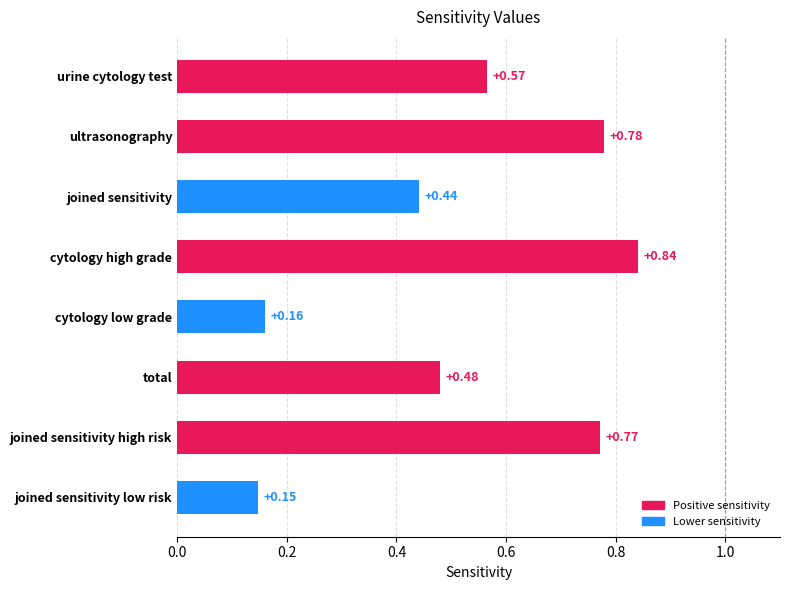

What is the sum of all values?

4.2